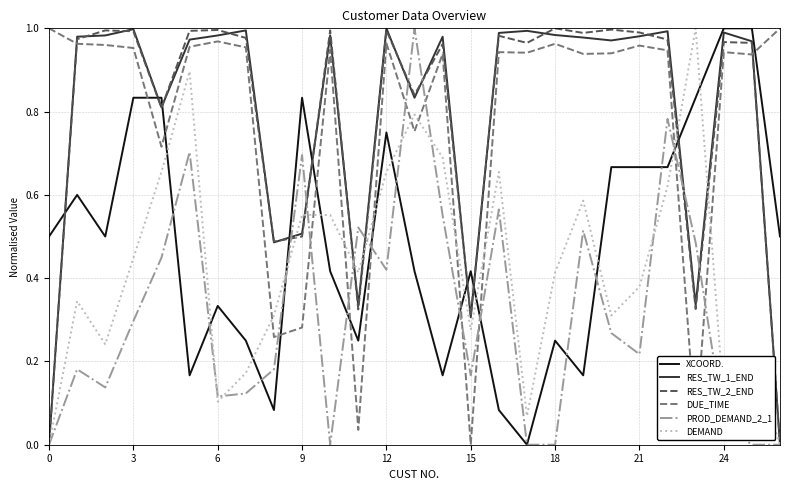

True or false: XCOORD. and RES_TW_1_END intersect in this chart.

True